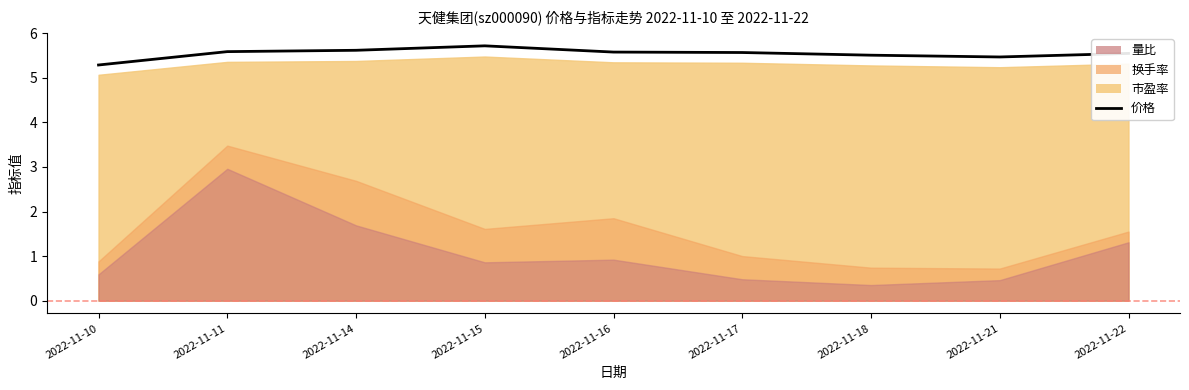

Reading right to left, extract all data points from this chart.

5.5	5.5	5.5	5.6	5.6	5.7	5.6	5.6	5.3